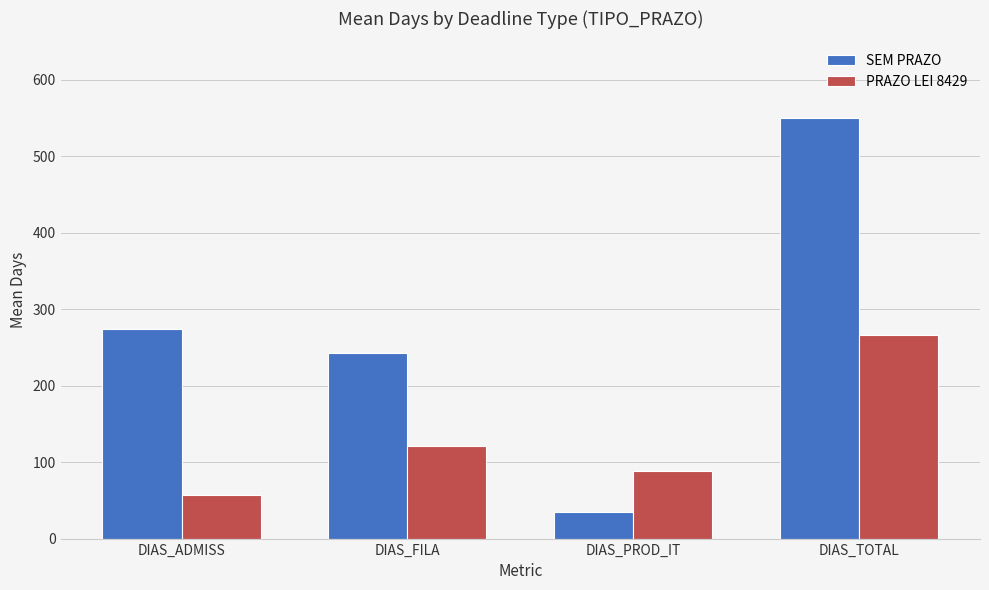

What is the difference between the SEM PRAZO values at DIAS_PROD_IT and DIAS_TOTAL?

515.9